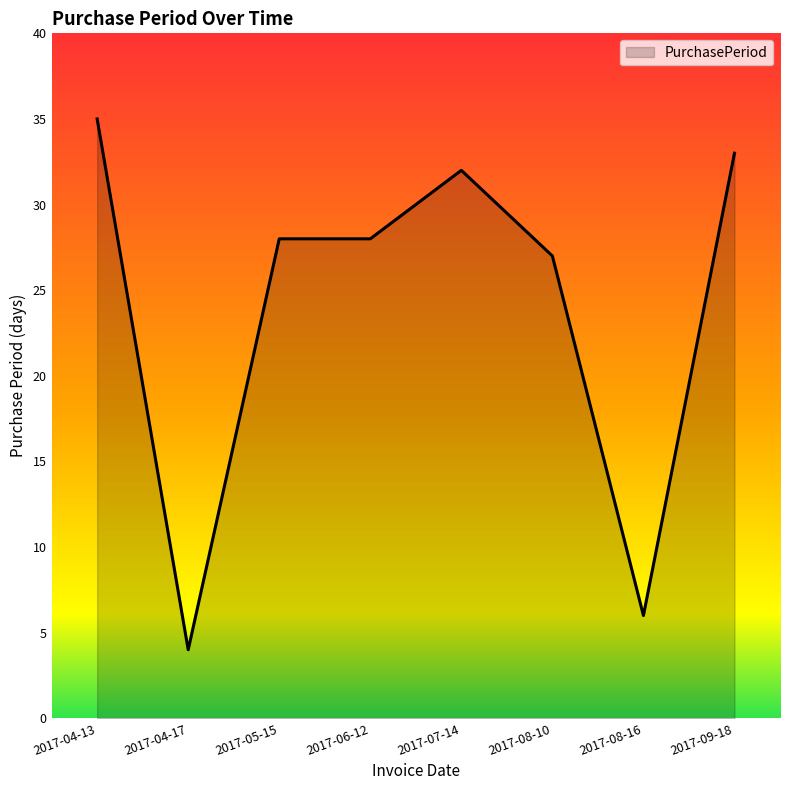

Reading left to right, what are all the values shown in this chart?

35	4	28	28	32	27	6	33